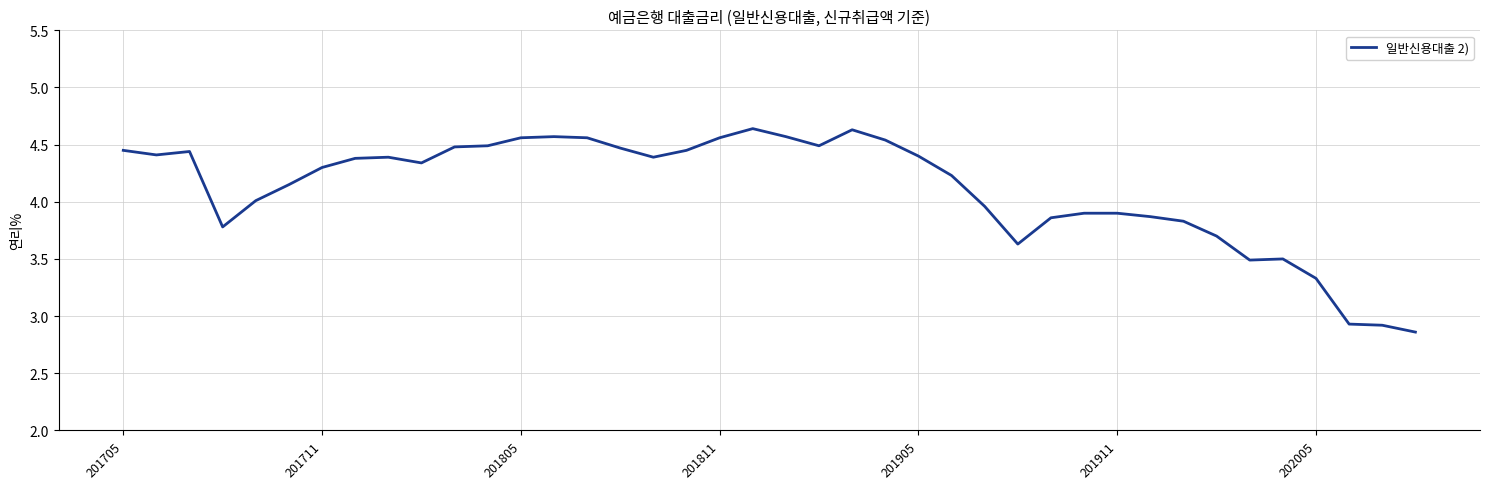

What is the difference between the maximum and minimum values?

1.8